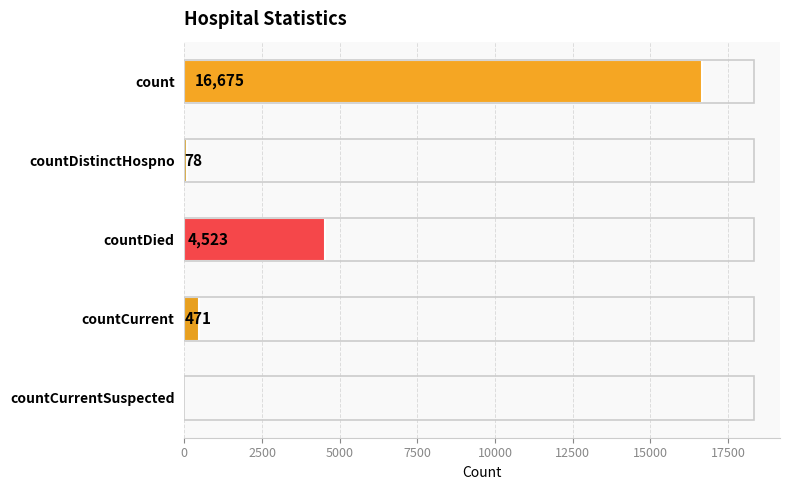

At which label is the value closest to 8337?

countDied